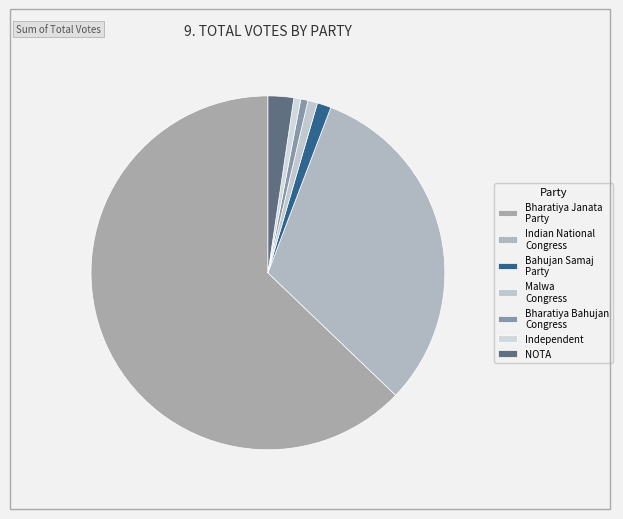

Which has a higher value, Bahujan Samaj Party or Bharatiya Janata Party?

Bharatiya Janata Party